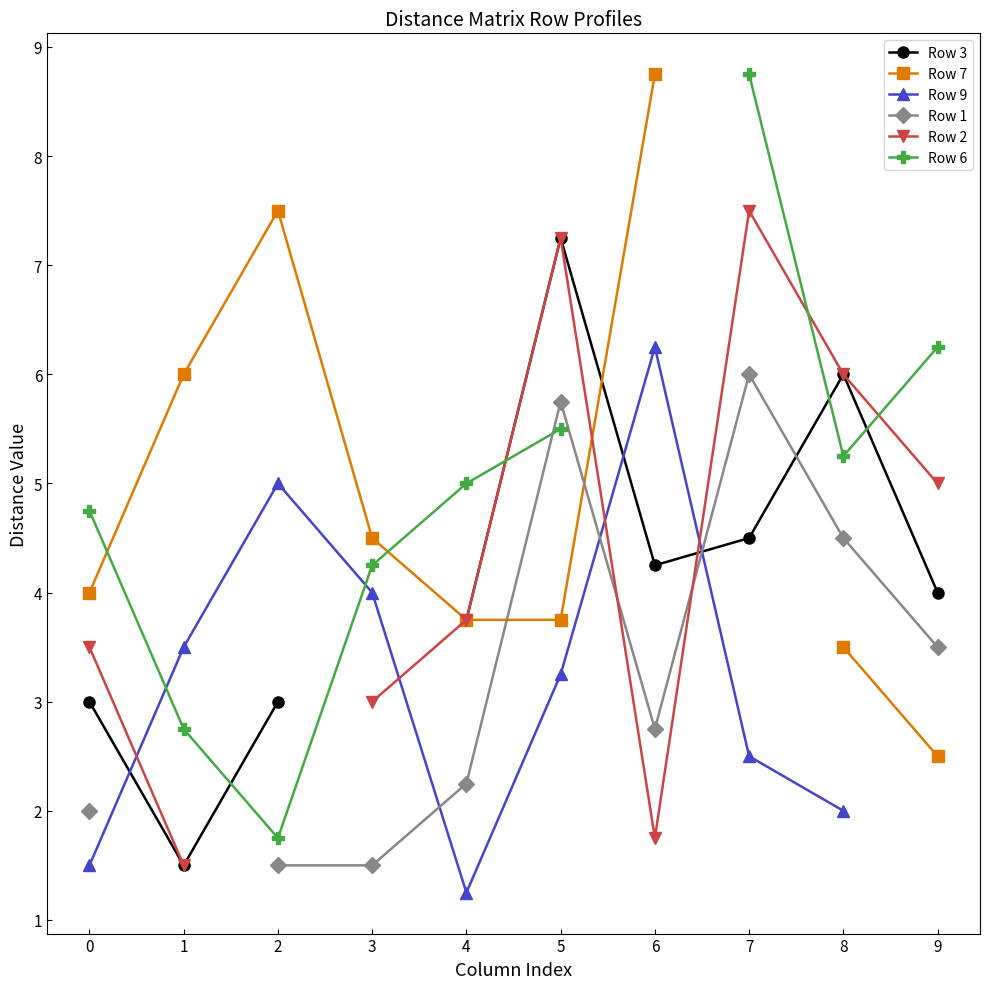

Which category has the highest value in the Row 6 series?

7